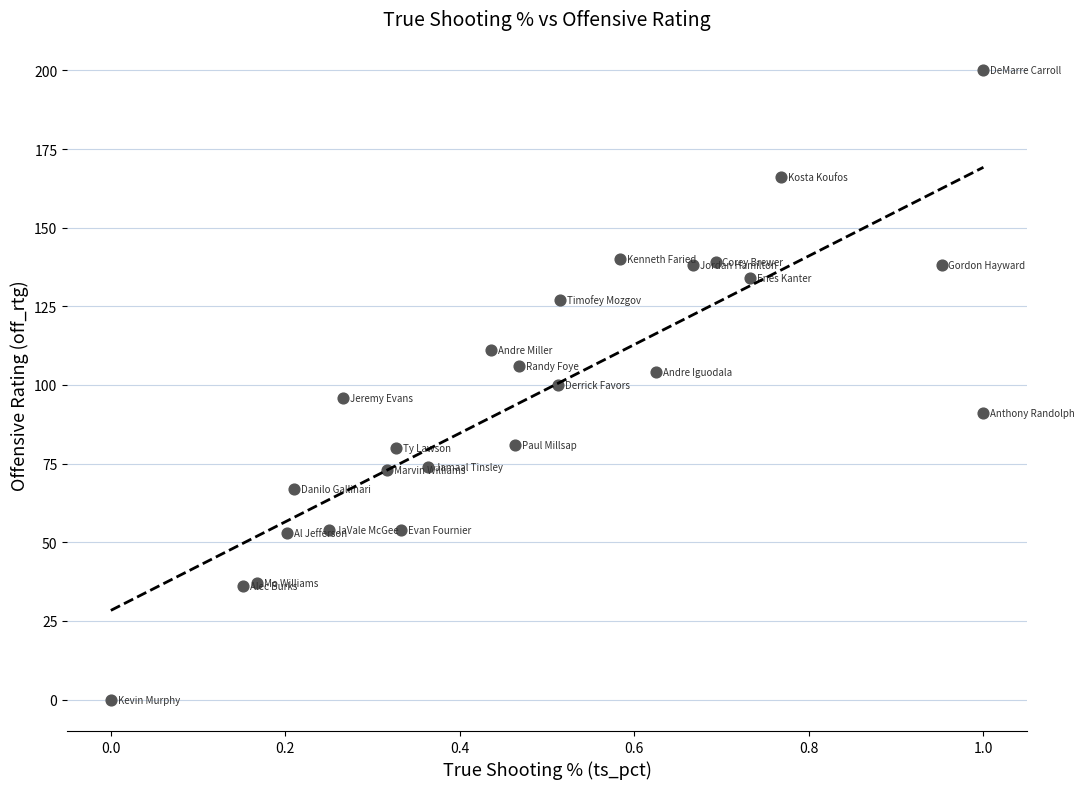

What is the range of Y values (max minus min)?

200